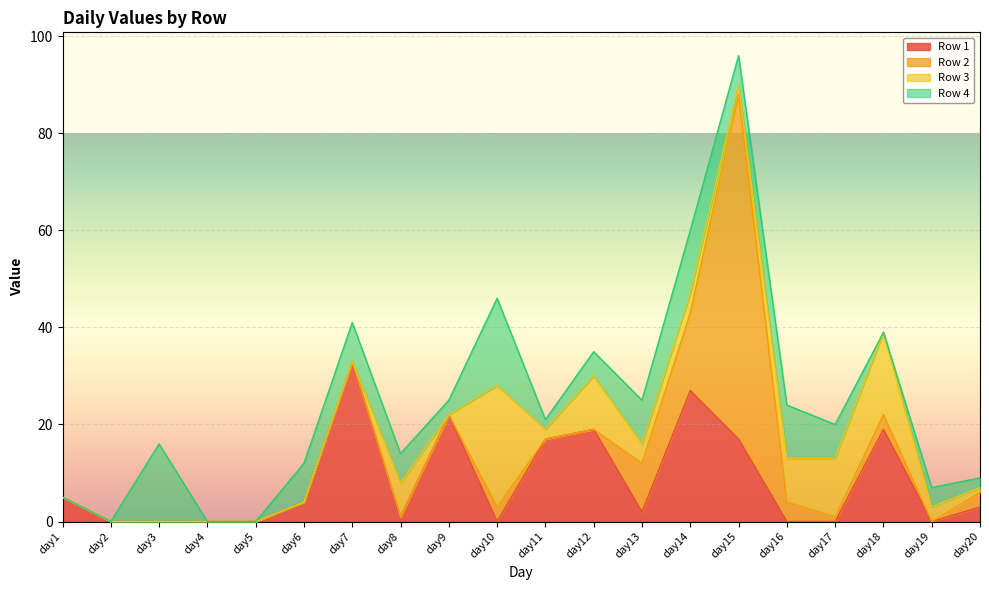

Does the chart display data point markers on the line(s)?

No